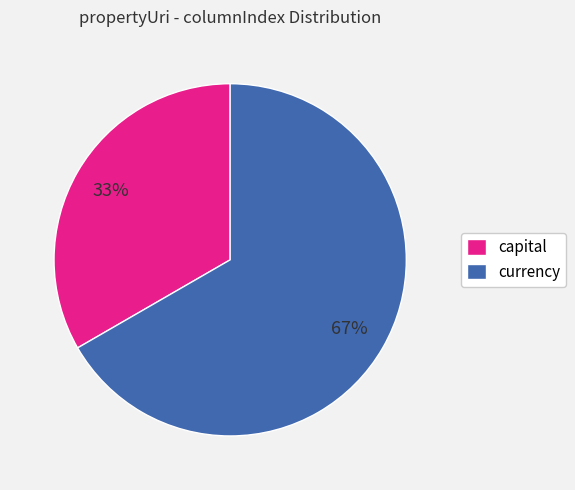

To the nearest percent, what portion does capital represent?

33%